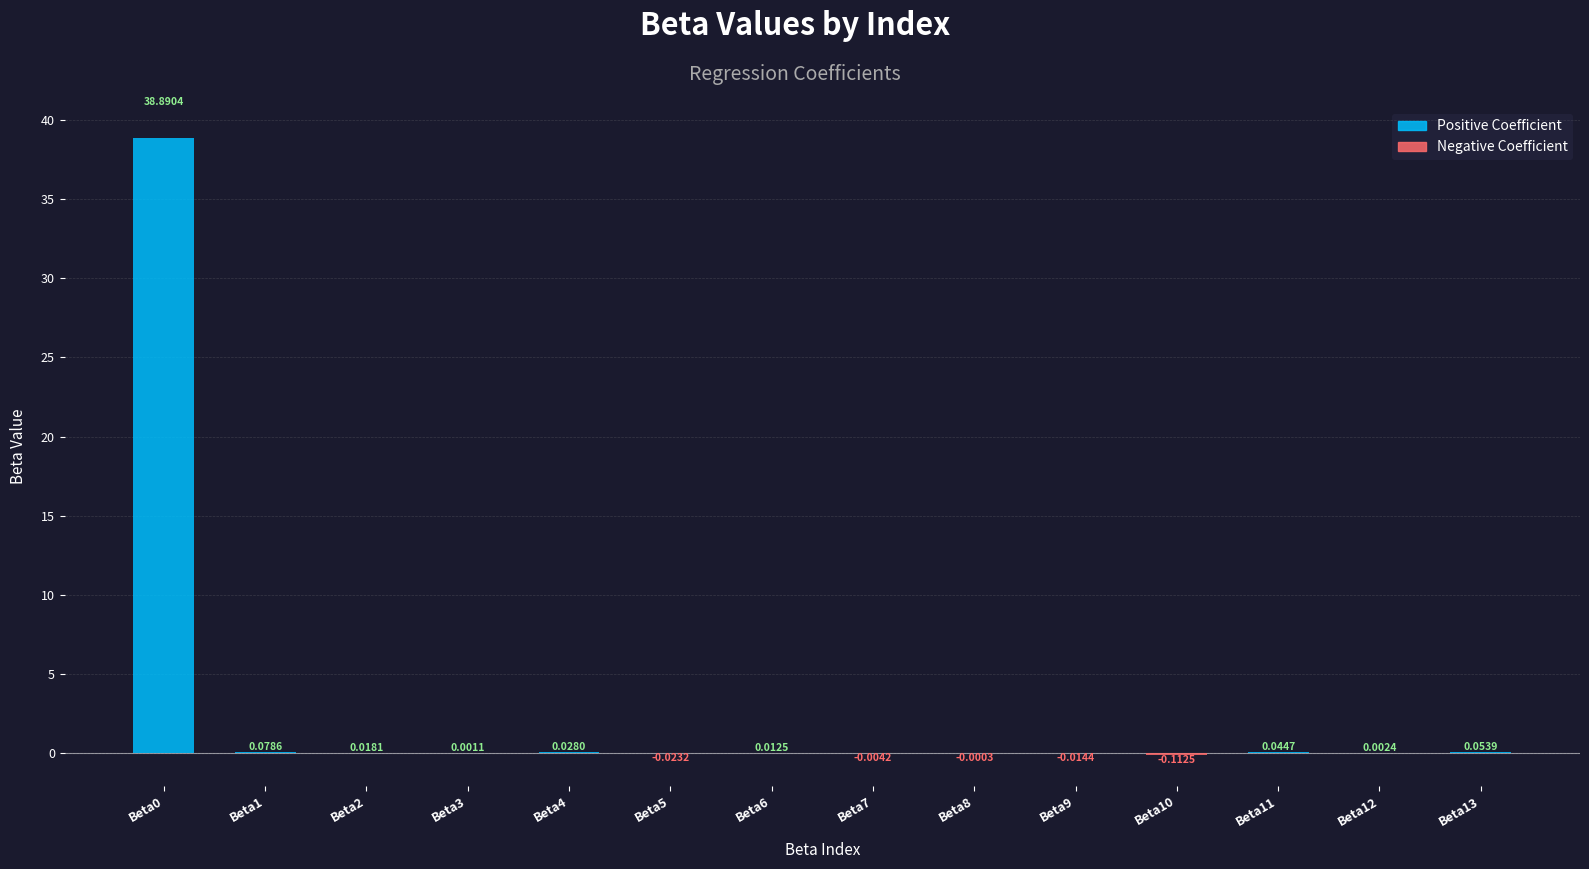

What is the change in value from Beta5 to Beta13?

+0.1